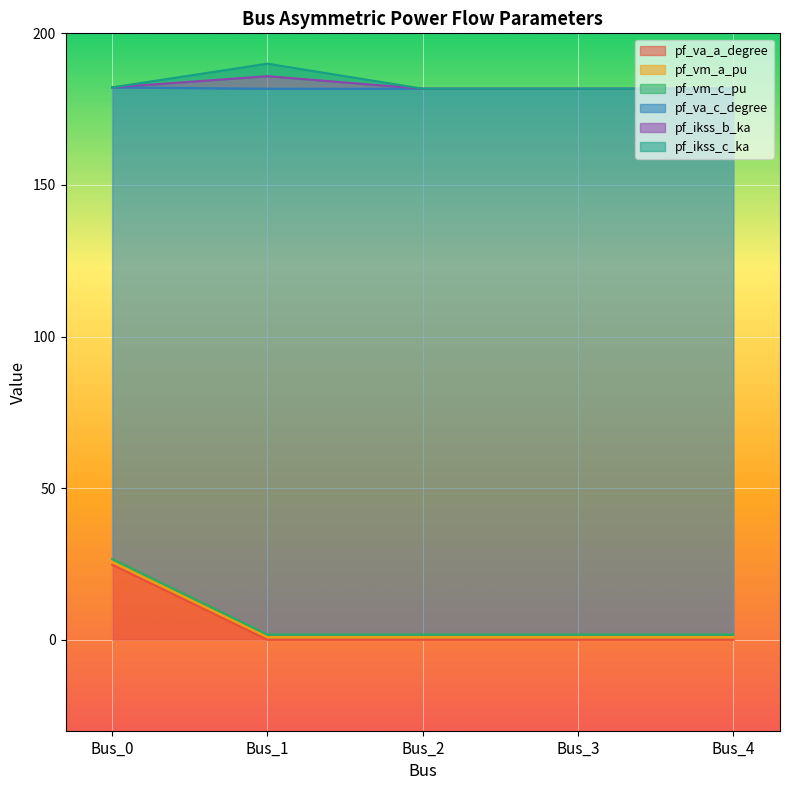

How many data points does each series have?

5